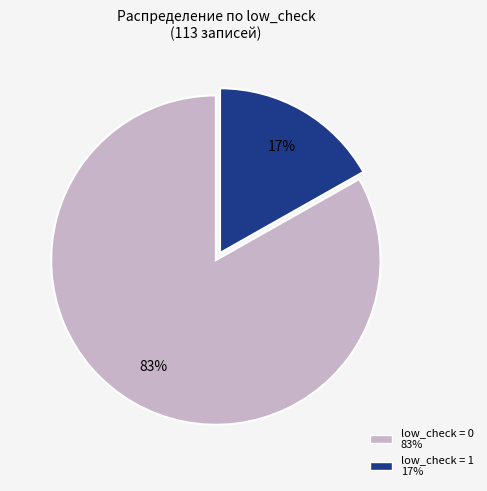

Is there any slice that represents more than half of the pie?

Yes